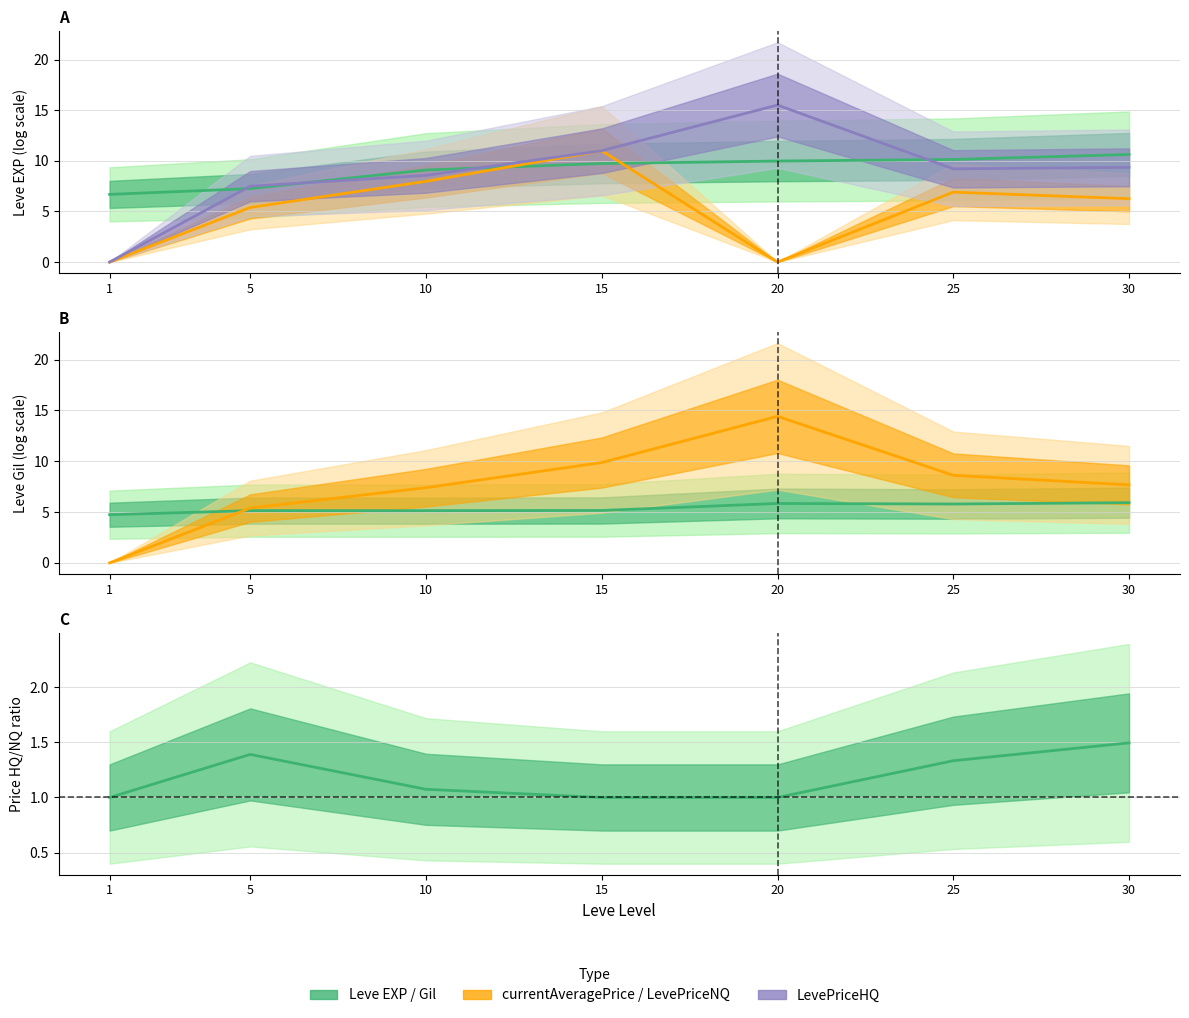

Does the chart have visible grid lines?

Yes